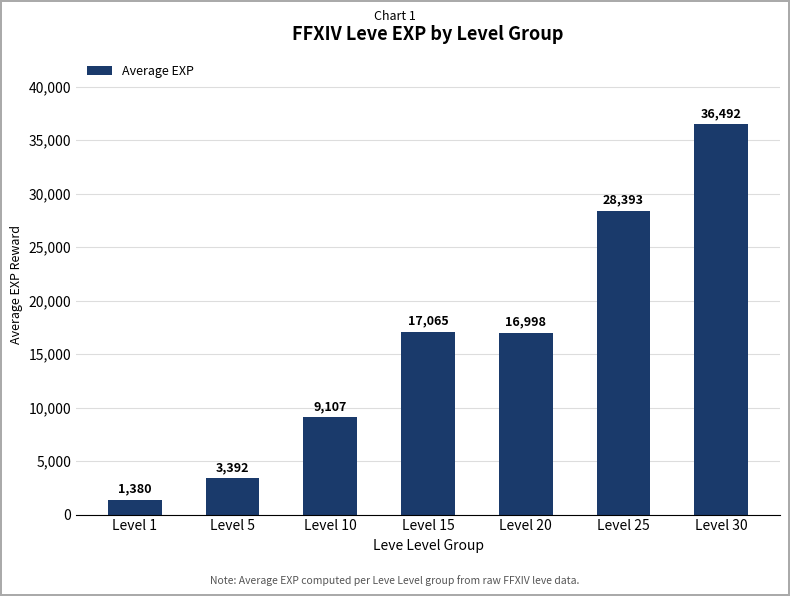

How many data points are less than 16998?

3